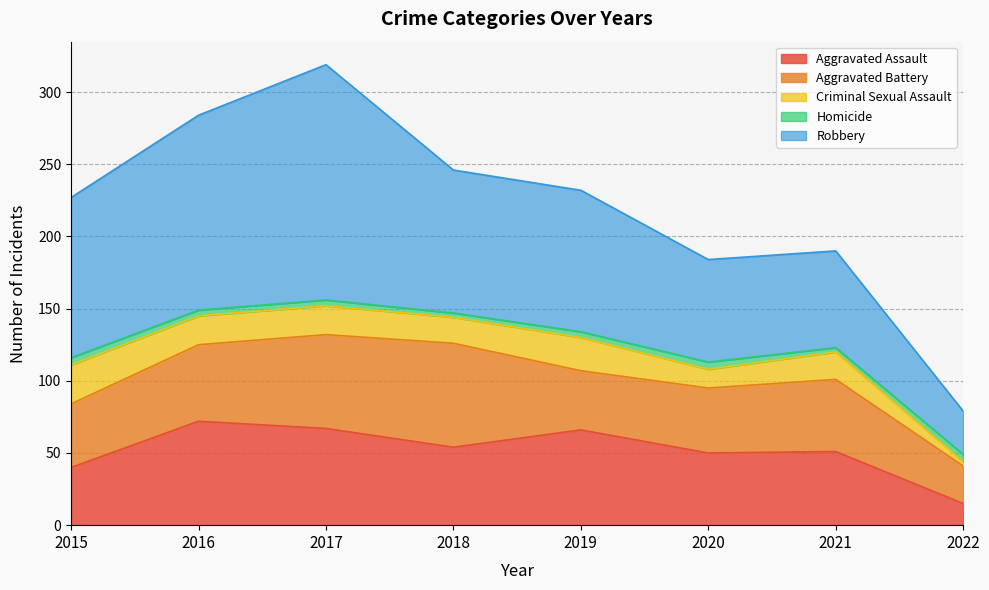

Reading left to right, transcribe all the data shown in this chart.

Aggravated Assault: 40	72	67	54	66	50	51	15
Aggravated Battery: 44	53	65	72	41	45	50	26
Criminal Sexual Assault: 27	20	20	18	23	13	19	3
Homicide: 5	4	4	3	4	5	3	5
Robbery: 111	135	163	99	98	71	67	30